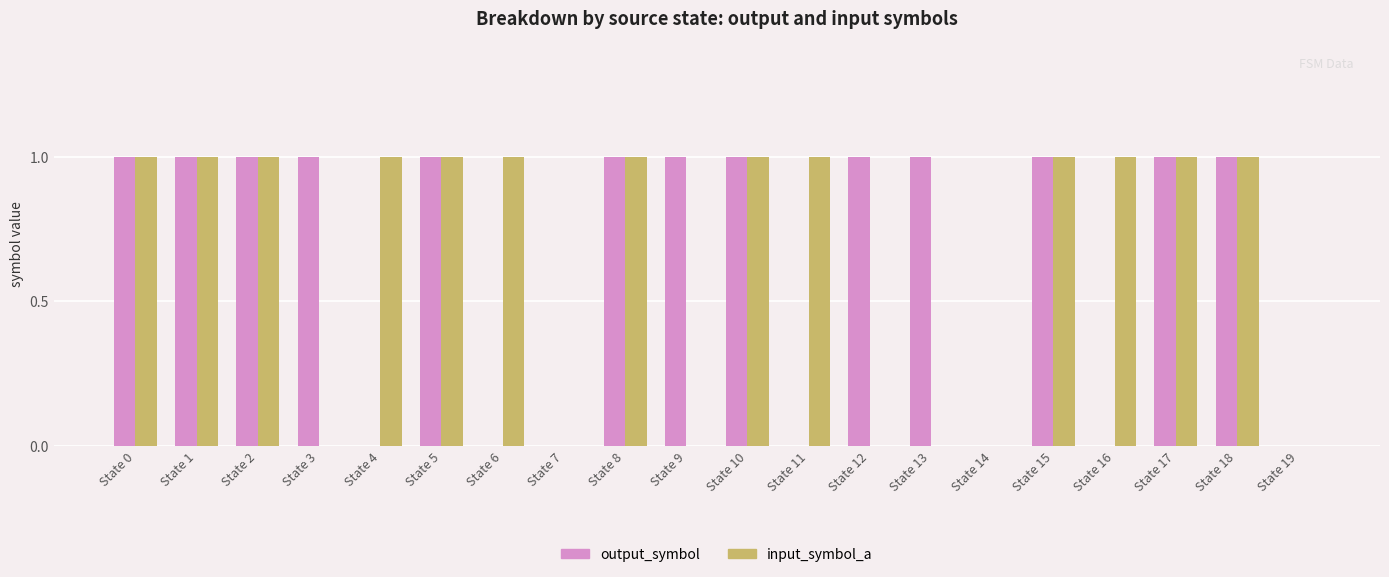

Count the number of categories in the chart.

20